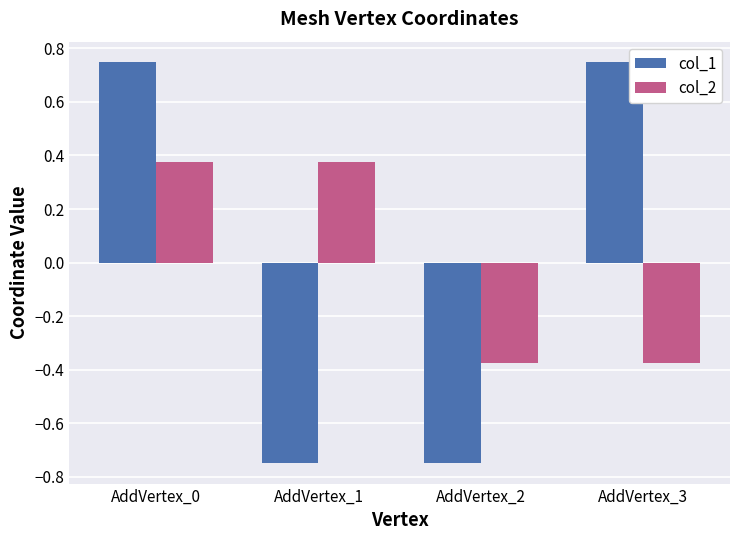

At which category is the sum across all series the highest?

AddVertex_0